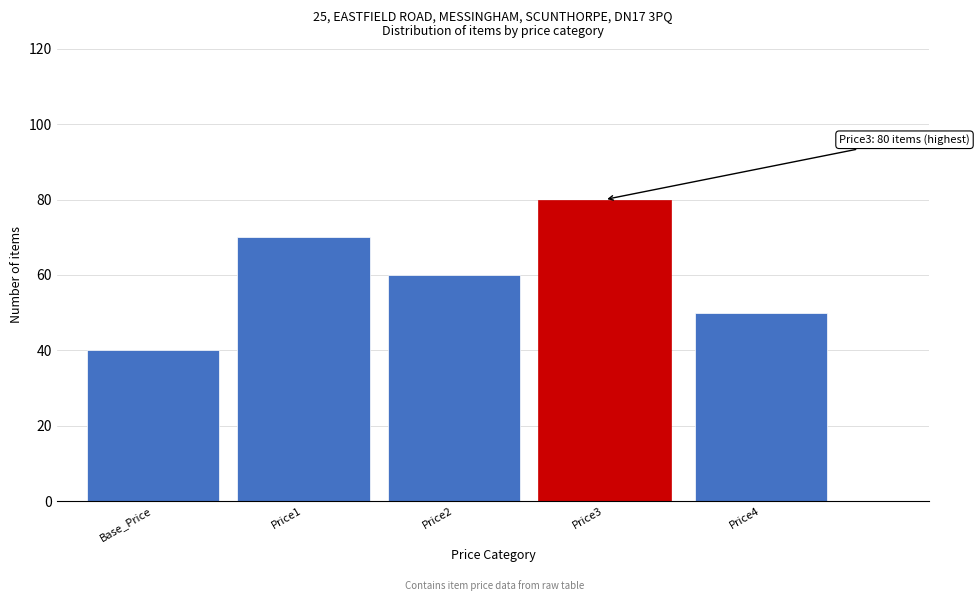

Reading left to right, transcribe all the data shown in this chart.

40	70	60	80	50